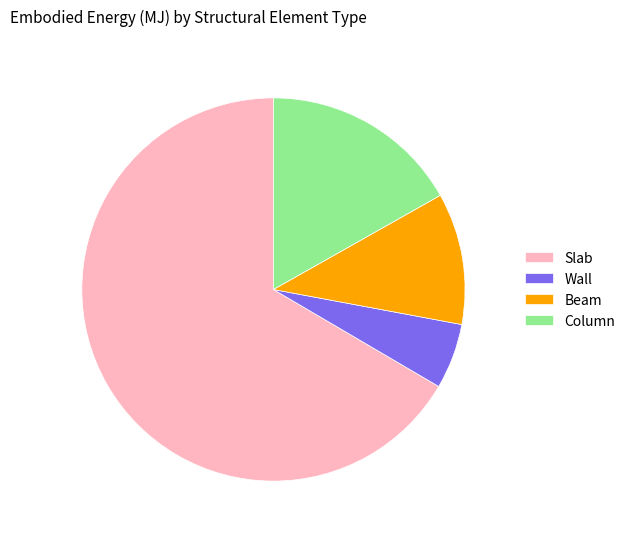

How many segments does this pie chart have?

4